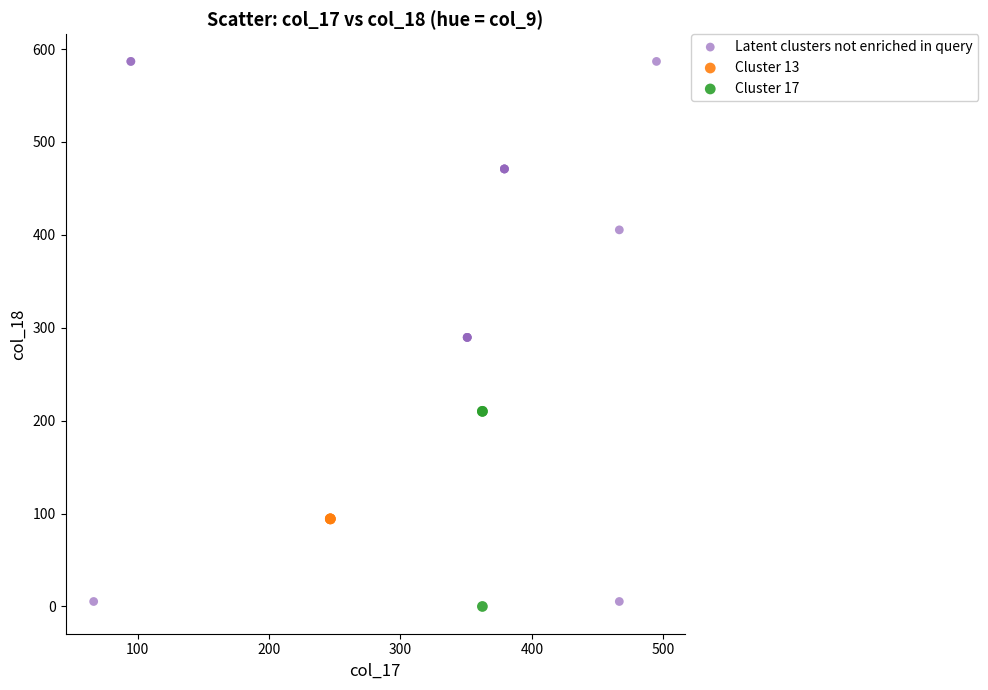

Which series reaches the minimum Y coordinate?

Cluster 17